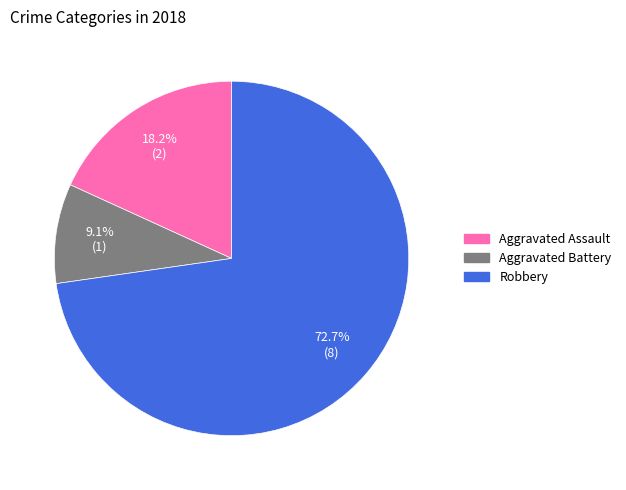

Is there any slice that represents more than half of the pie?

Yes